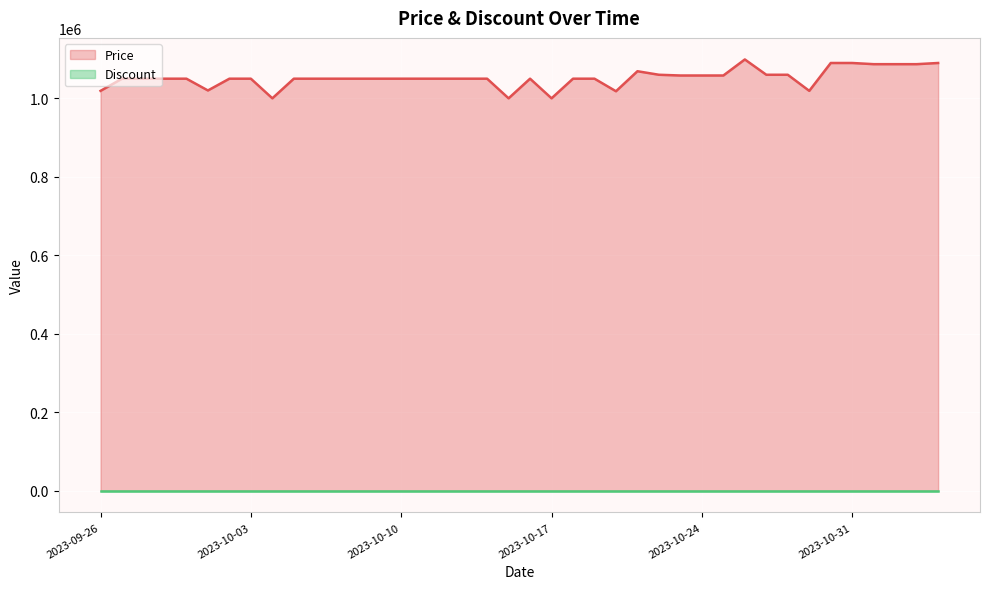

Rank the categories by value from lowest to highest.

2023-10-04, 2023-10-15, 2023-10-17, 2023-10-20, 2023-09-26, 2023-10-29, 2023-10-01, 2023-09-27, 2023-09-28, 2023-09-29, 2023-09-30, 2023-10-02, 2023-10-03, 2023-10-05, 2023-10-06, 2023-10-07, 2023-10-08, 2023-10-09, 2023-10-10, 2023-10-11, 2023-10-12, 2023-10-13, 2023-10-14, 2023-10-16, 2023-10-18, 2023-10-19, 2023-10-23, 2023-10-24, 2023-10-25, 2023-10-22, 2023-10-27, 2023-10-28, 2023-10-21, 2023-11-01, 2023-11-02, 2023-11-03, 2023-10-30, 2023-10-31, 2023-11-04, 2023-10-26